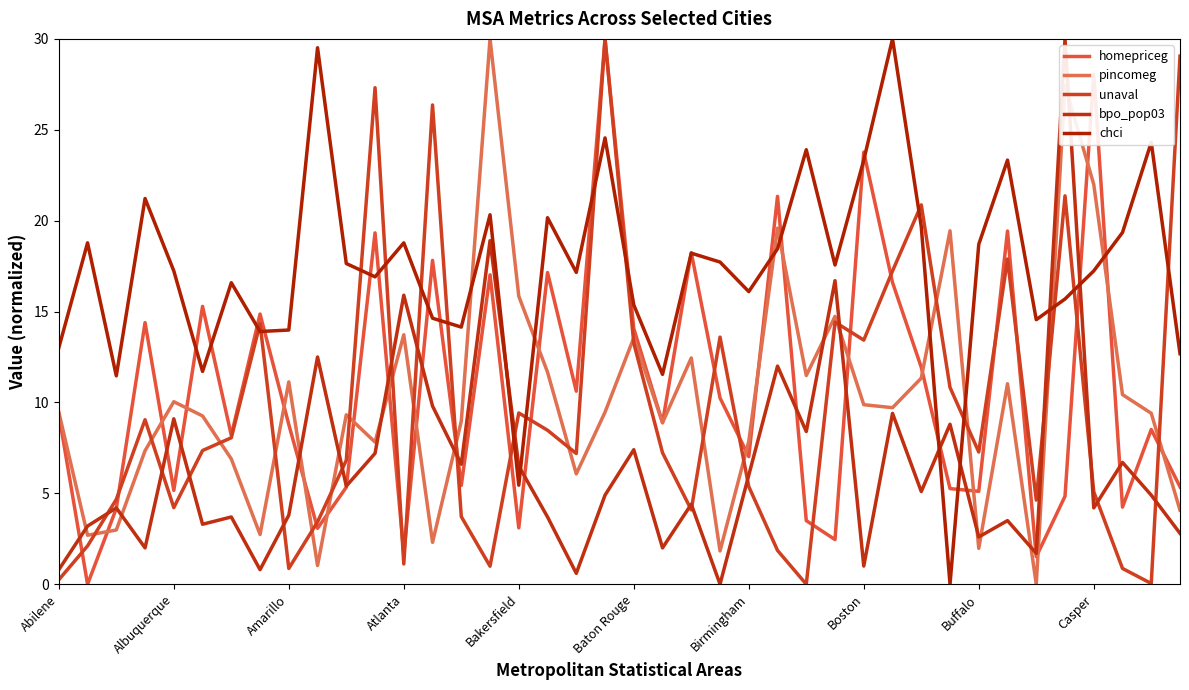

List the series in order of their peak value, highest first.

homepriceg, pincomeg, unaval, bpo_pop03, chci